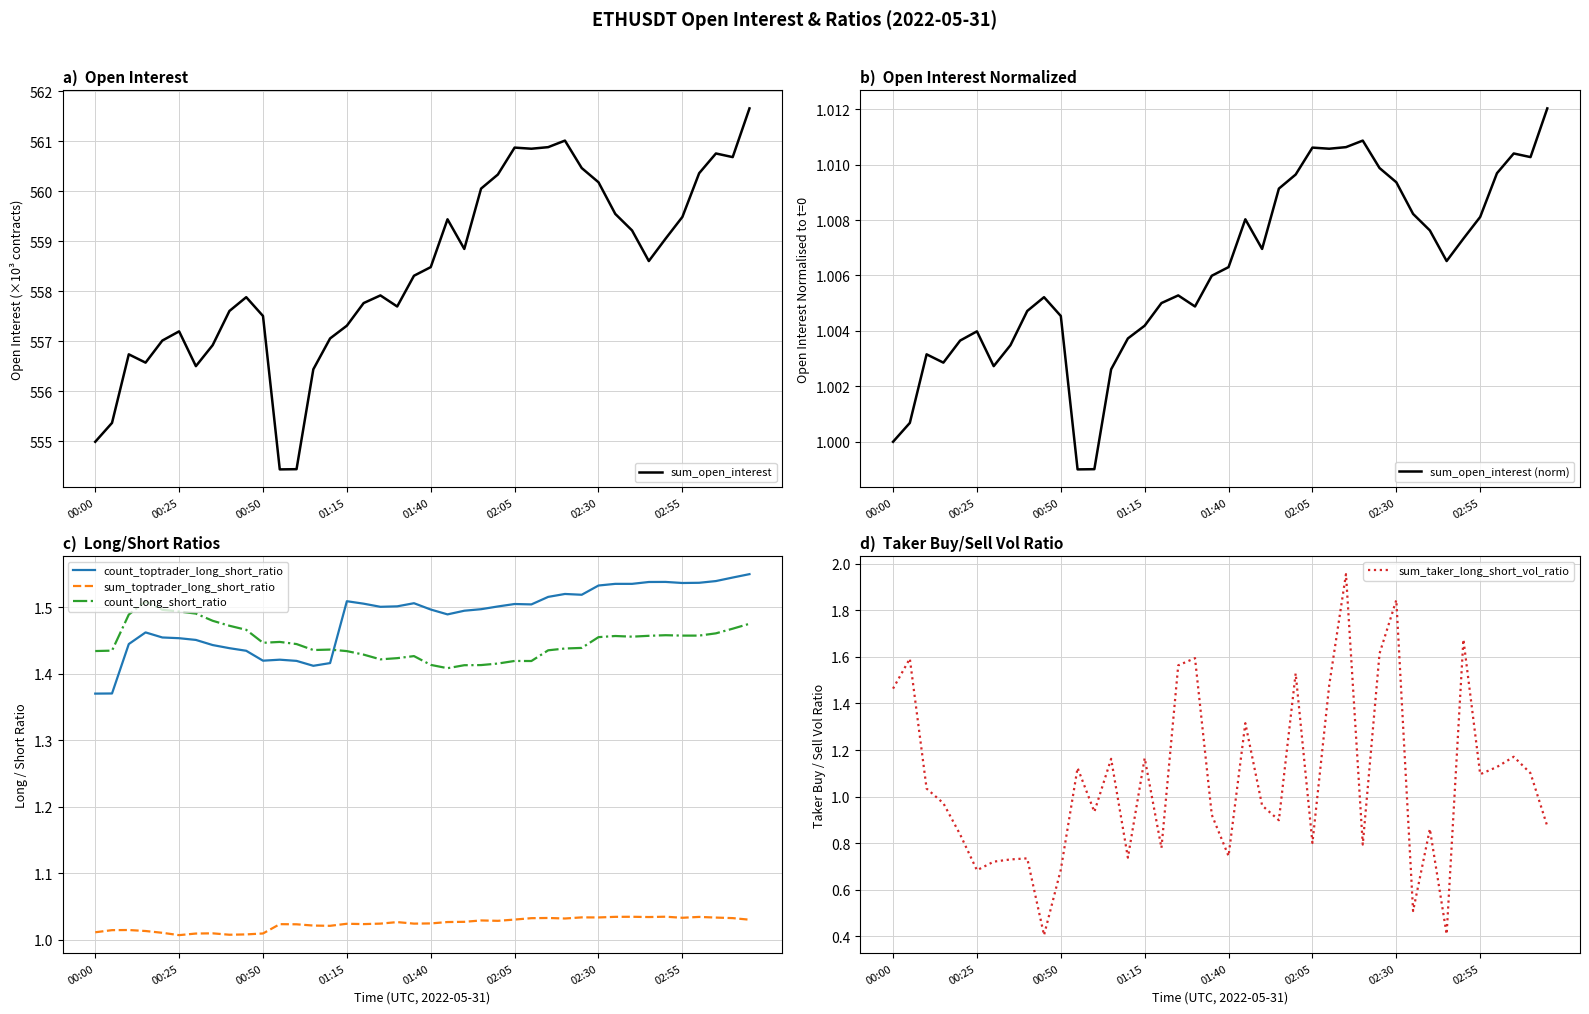

At how many categories does at least one series exceed 418?

40